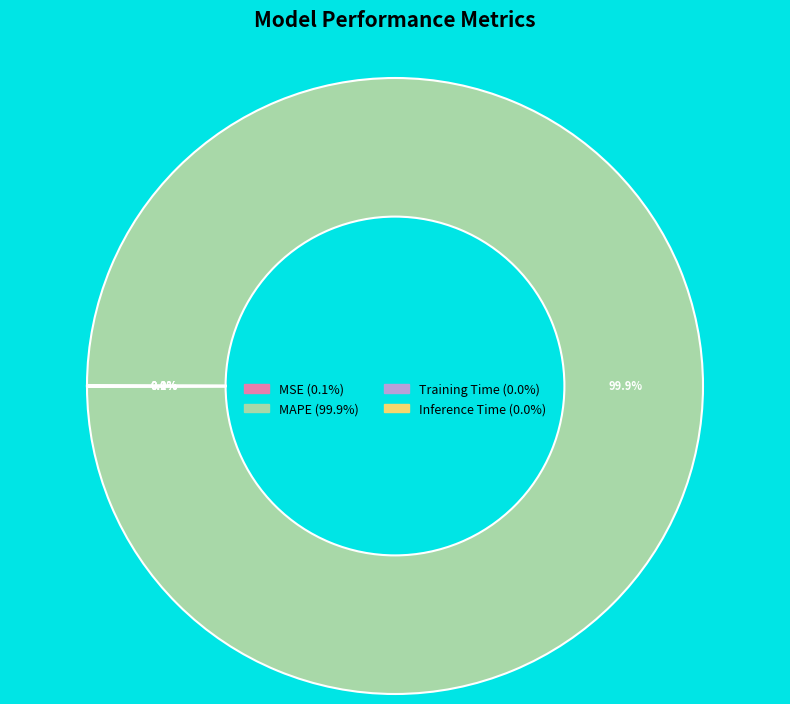

What portion of the pie excludes MAPE?

0.1%